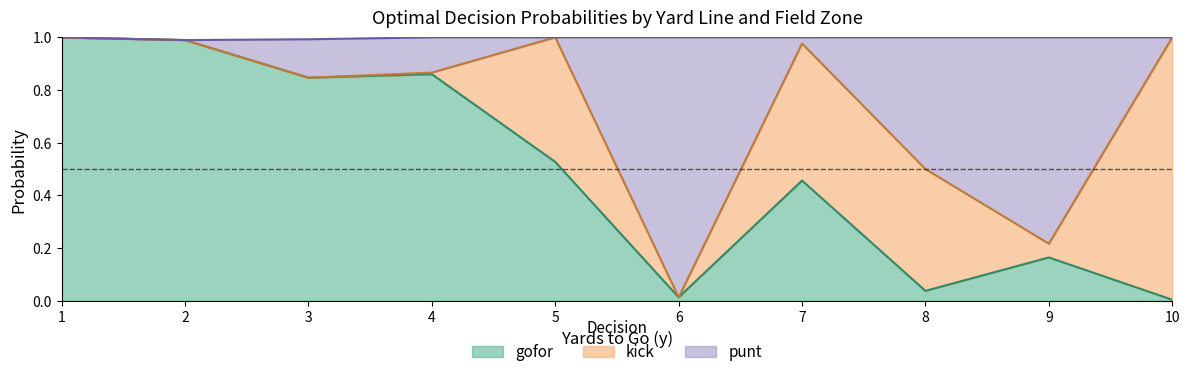

How many intersections are there between punt and kick?

4